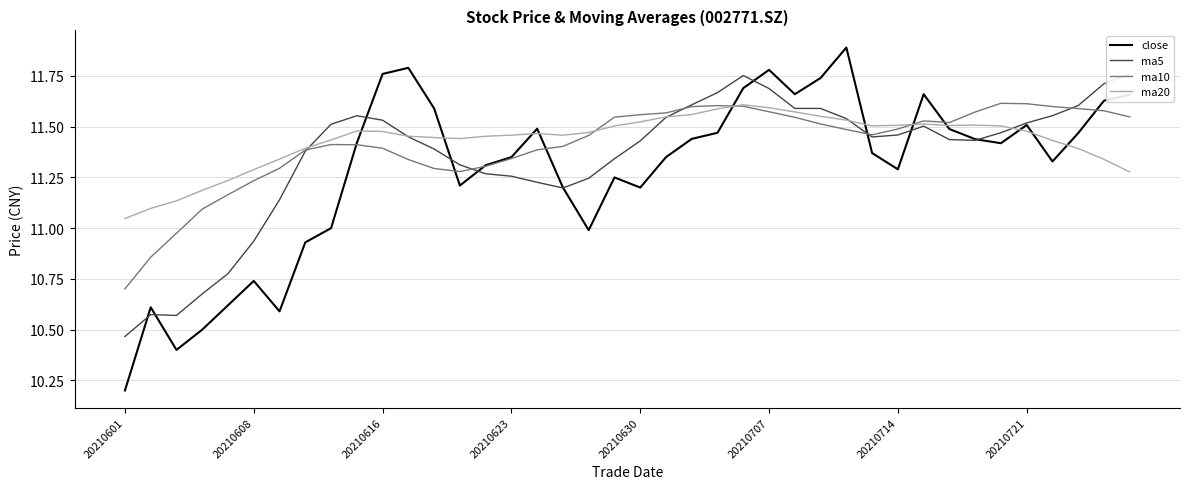

The value of ma20 at 21 is 3.3. True or false?

False